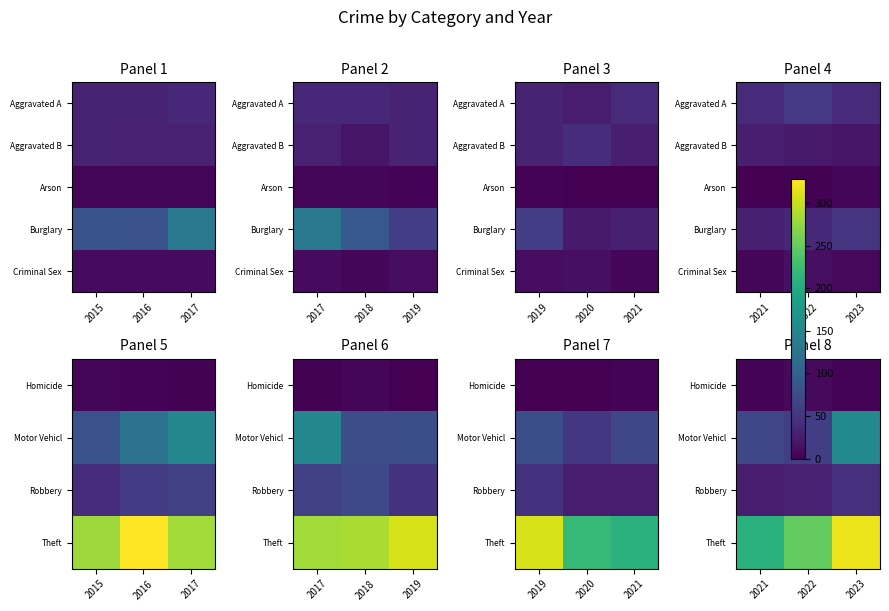

List the series in order of their peak value, highest first.

Theft, Motor Vehicl, Robbery, Criminal Sex, Homicide